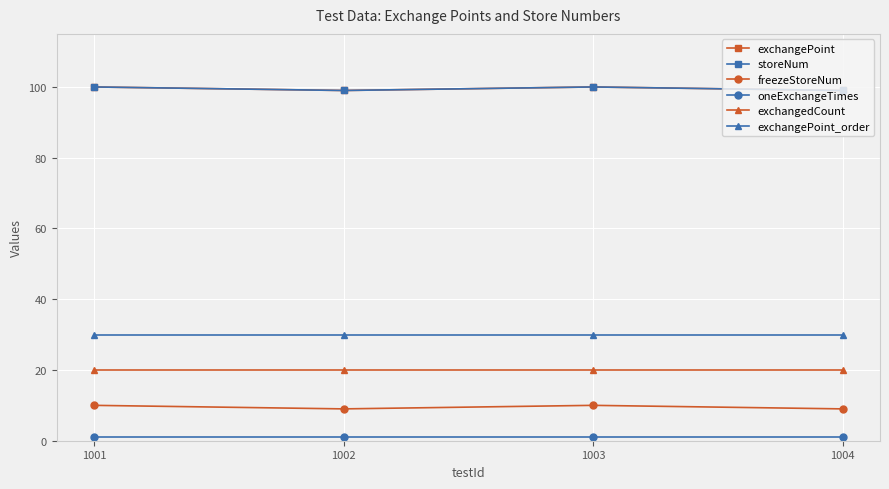

At which label does exchangePoint_order reach its peak?

1001